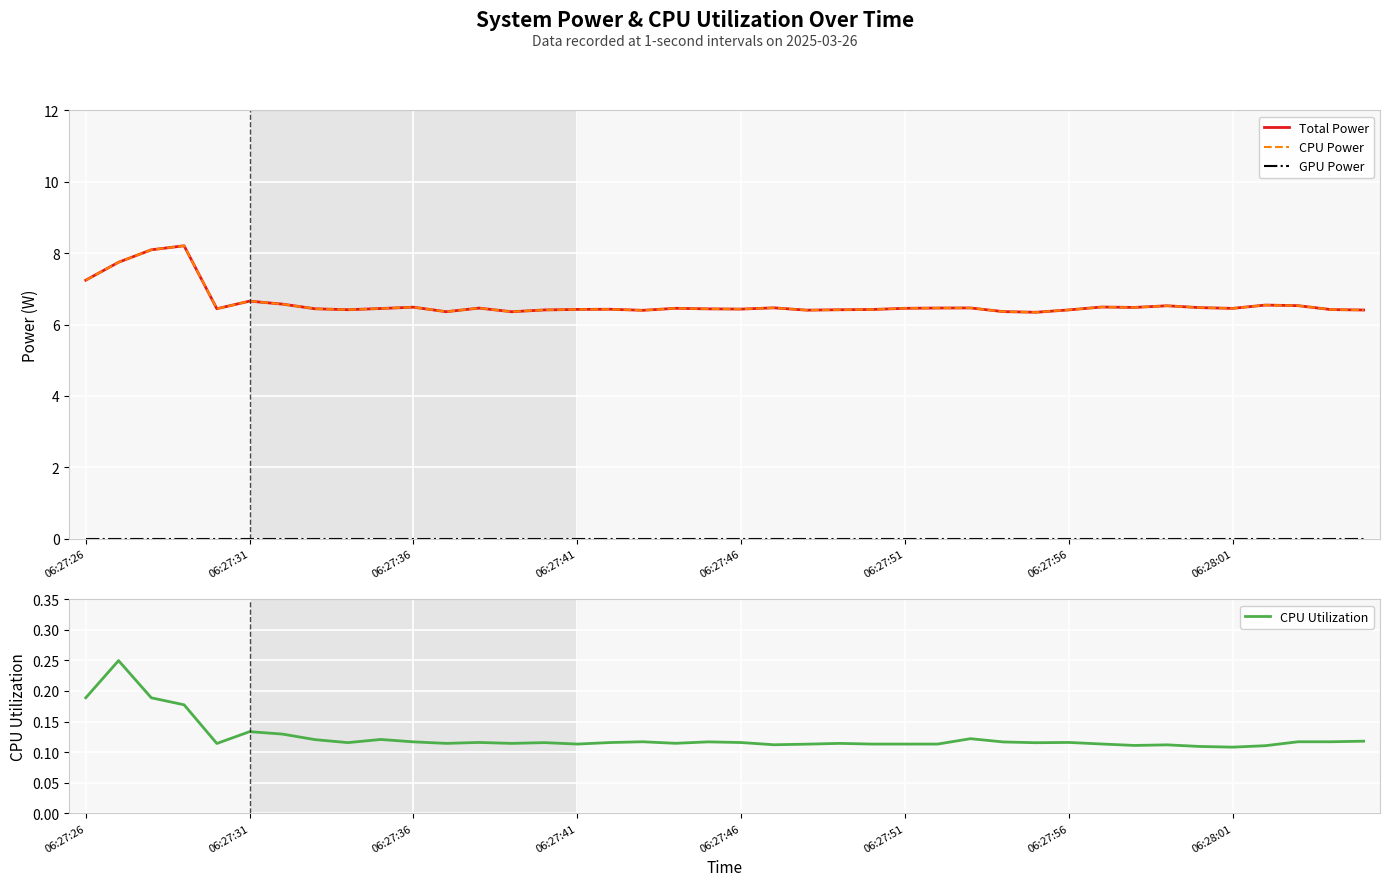

What is the total value across all series at 22?

12.9